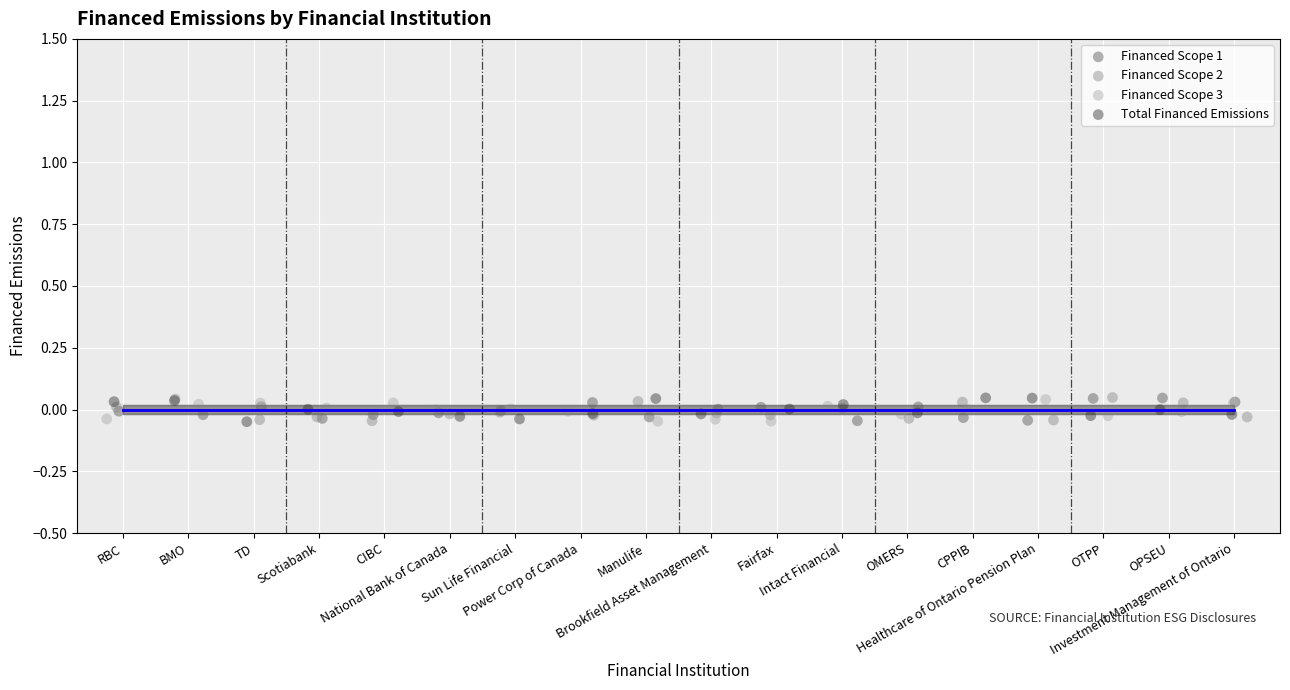

What are all the series names shown in the legend?

Financed Scope 1, Financed Scope 2, Financed Scope 3, Total Financed Emissions